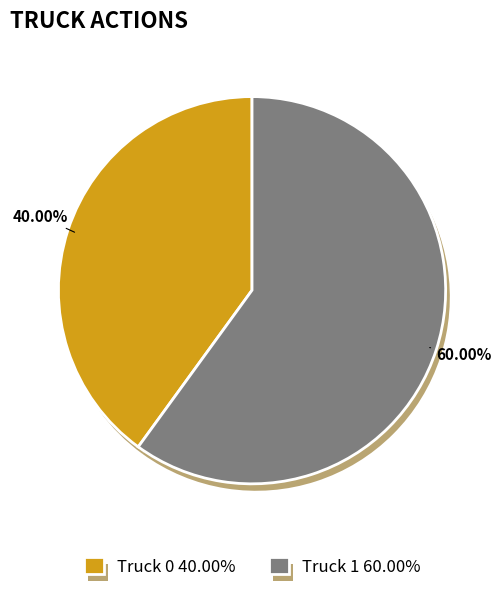

How much of the chart is everything except Truck 0?

60.0%